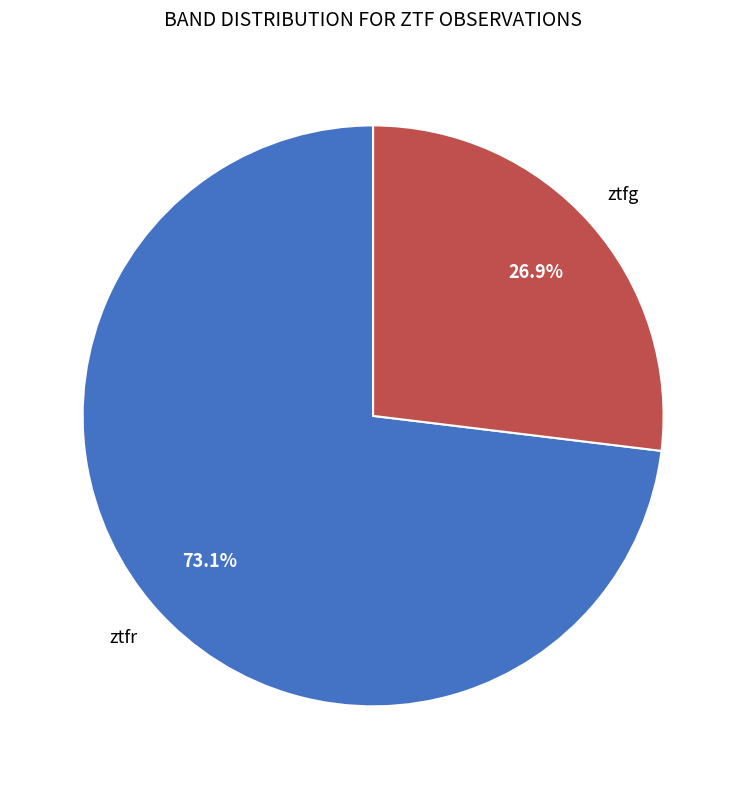

Does any single category account for the majority?

Yes